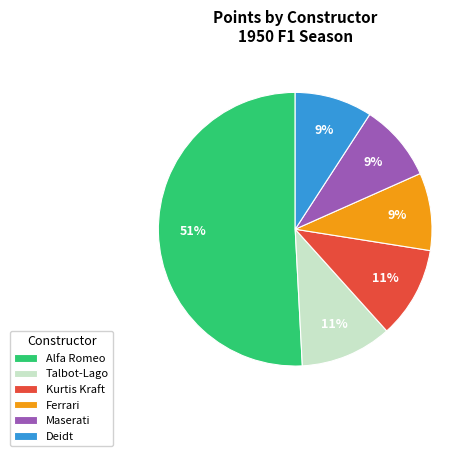

Is there a majority slice in this chart?

Yes